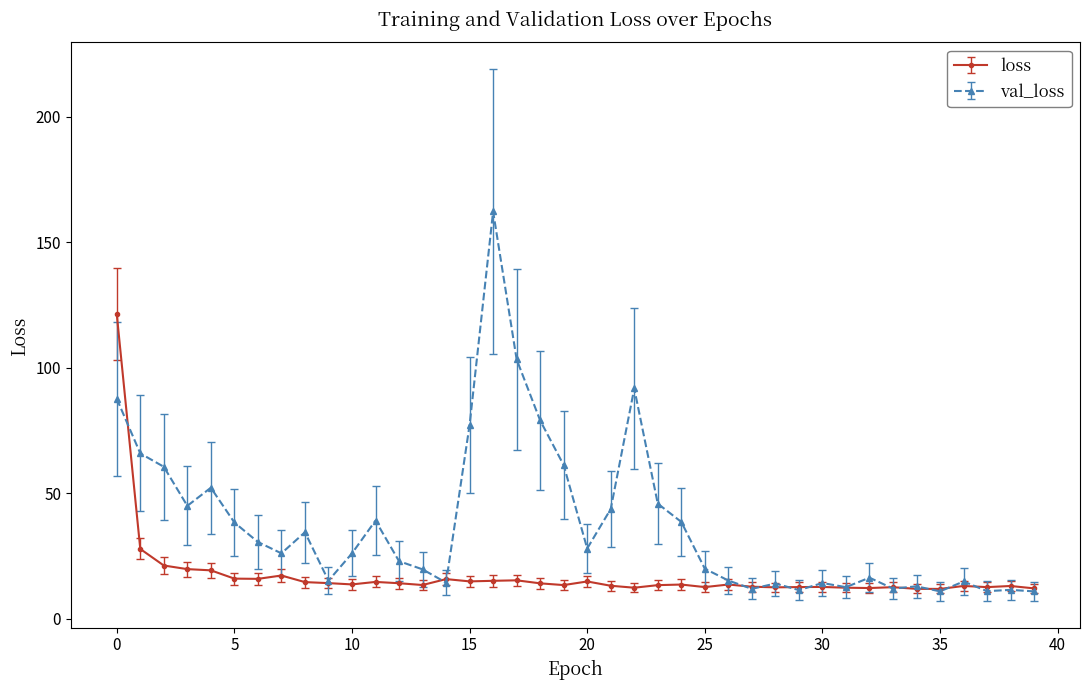

At how many categories does at least one series exceed 48?

10